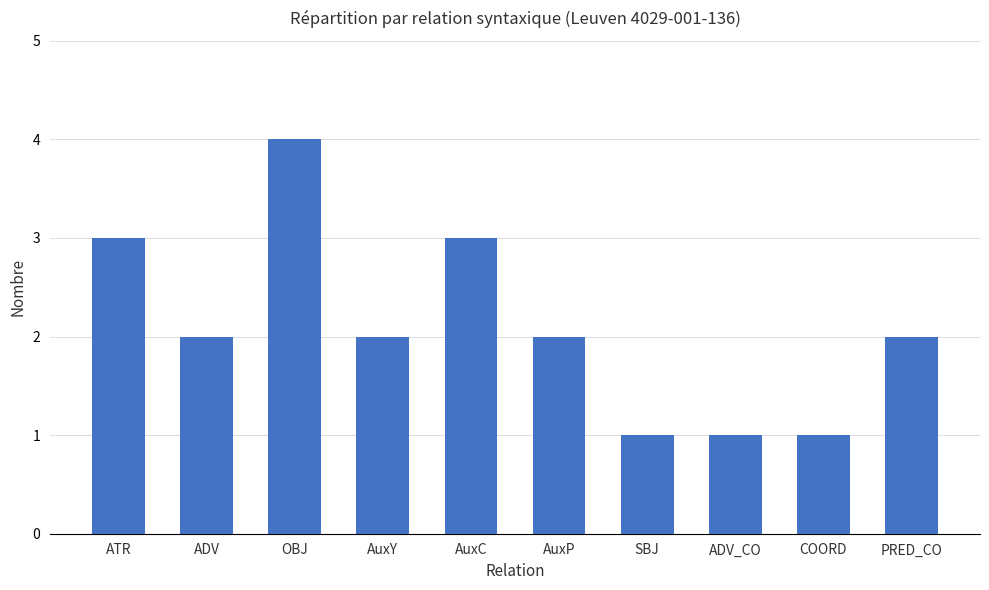

Reading left to right, list all the values displayed in this chart.

ATR=3	ADV=2	OBJ=4	AuxY=2	AuxC=3	AuxP=2	SBJ=1	ADV_CO=1	COORD=1	PRED_CO=2